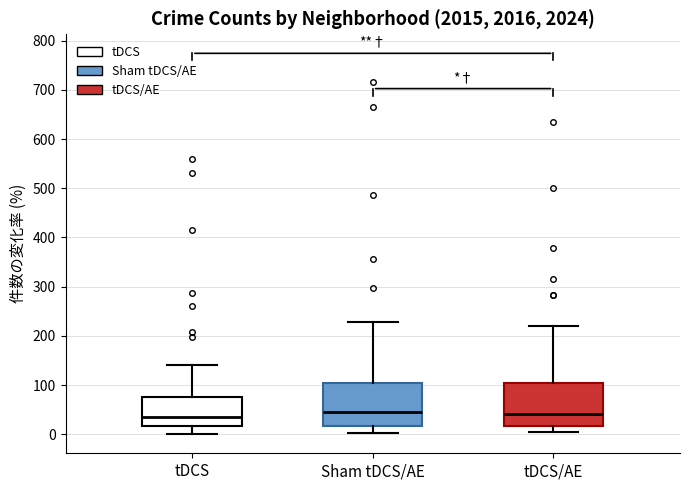

Where is the upper edge of the box for tDCS/AE on the y-axis? The values are not printed on the chart, so give them approximately, as read against the axis.

100